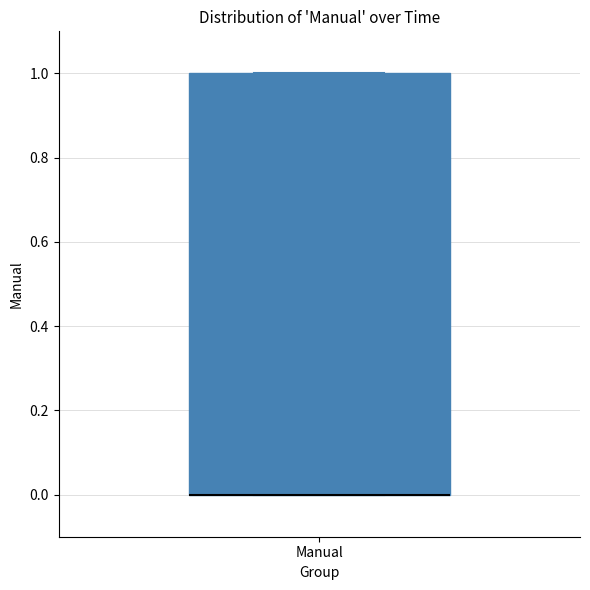

Where is the upper edge of the box for Manual on the y-axis? The values are not printed on the chart, so give them approximately, as read against the axis.

1